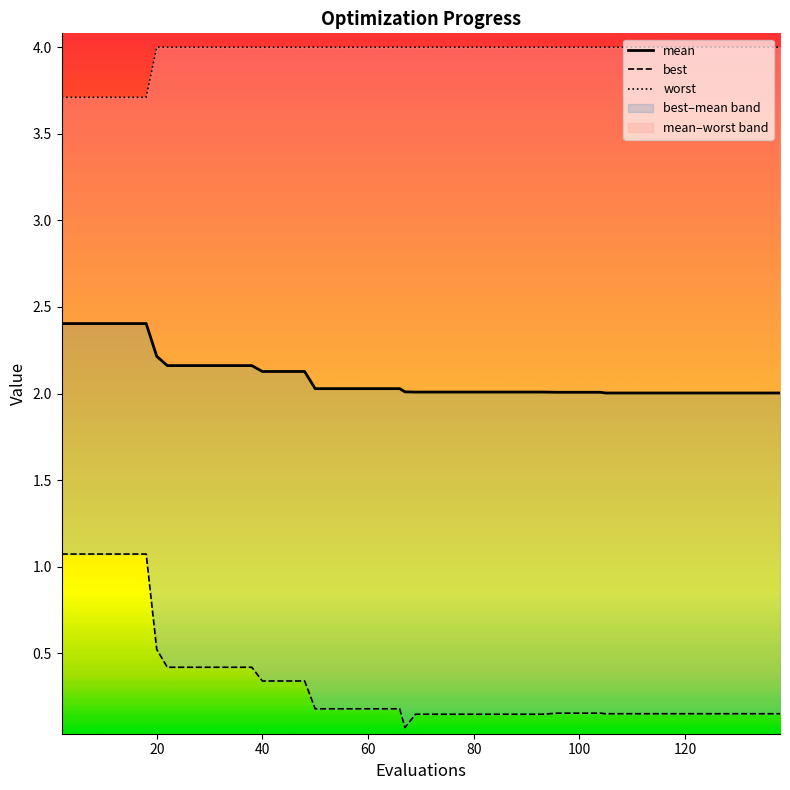

In best, how many points are lower than both neighbors (excluding endpoints)?

1